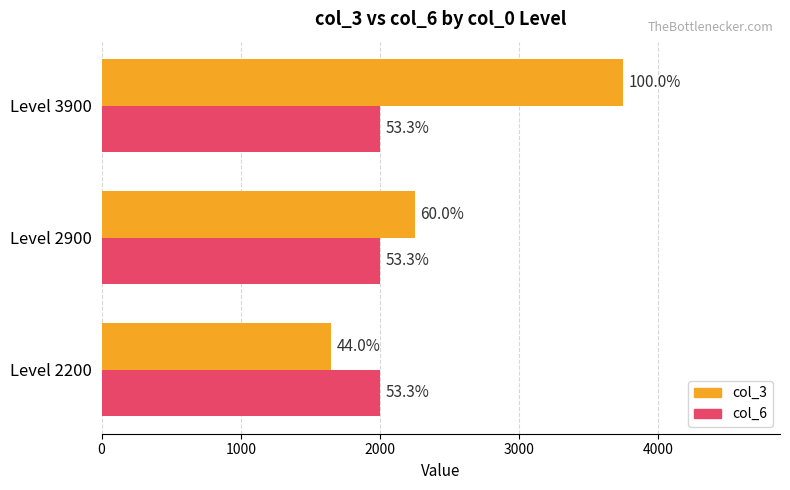

What are all the series names shown in the legend?

col_3, col_6